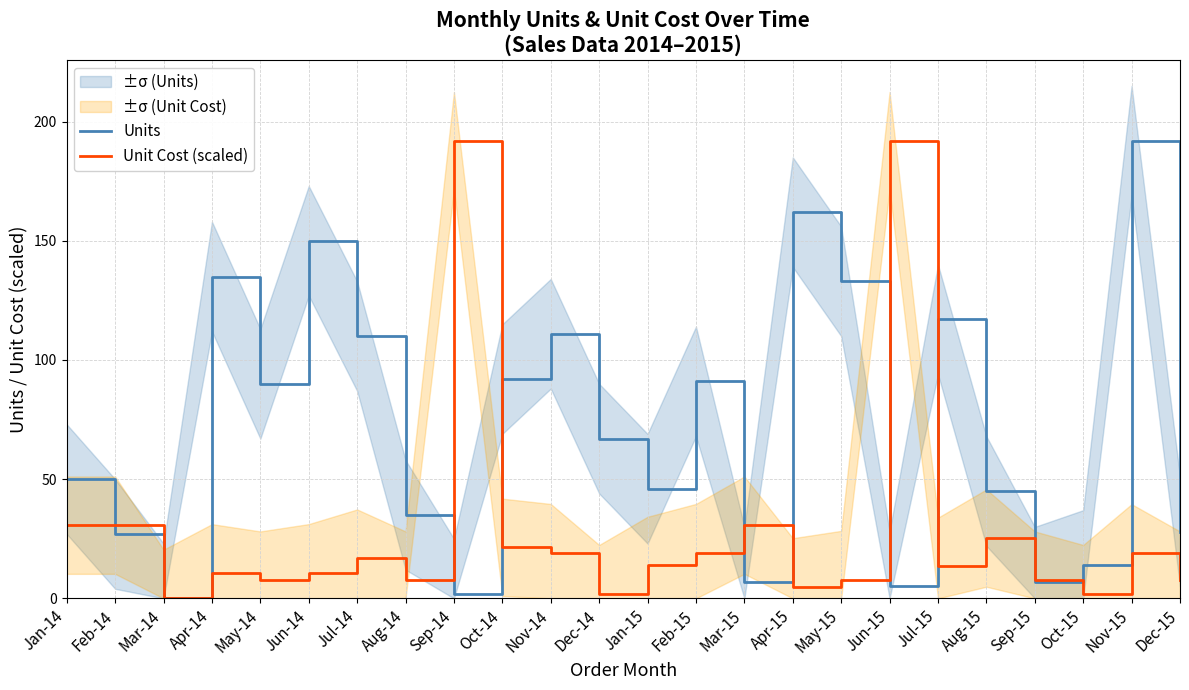

Is this an area chart (filled region under the line)?

No